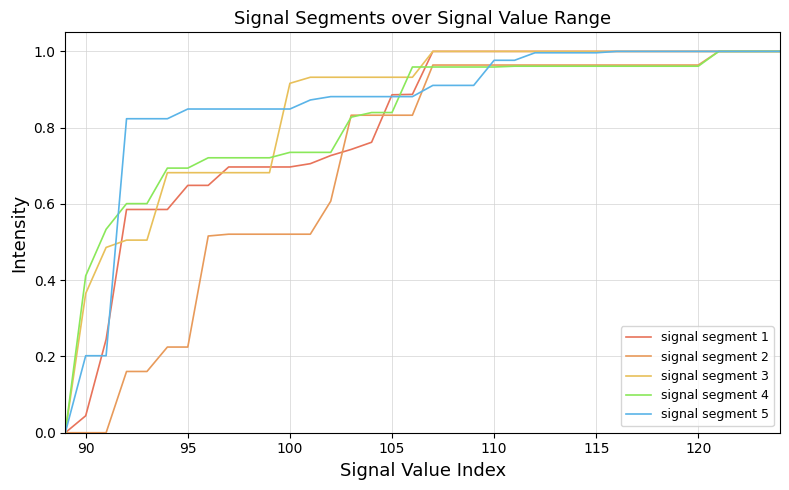

Which series has the largest total across all categories?

signal segment 5